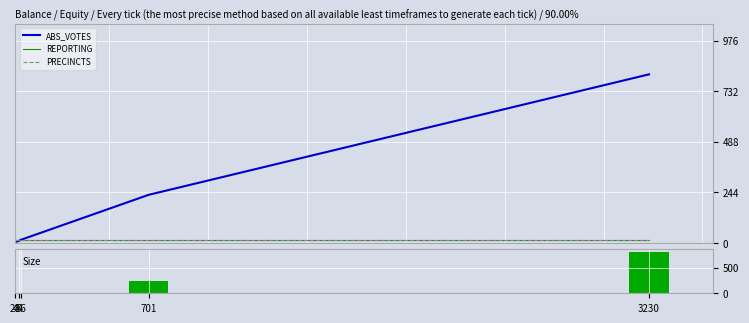

What is the total value across all series at 28?

34